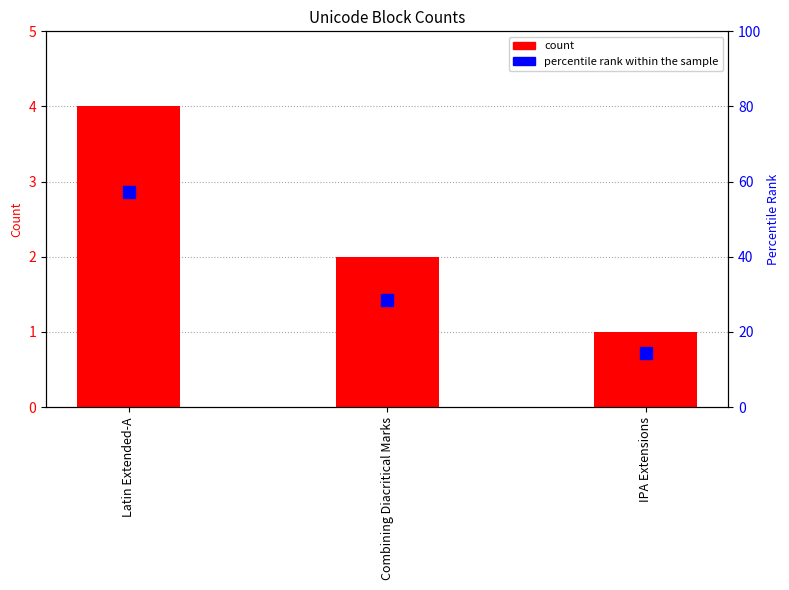

Rank the series by their average value, from highest to lowest.

percentile rank within the sample, count